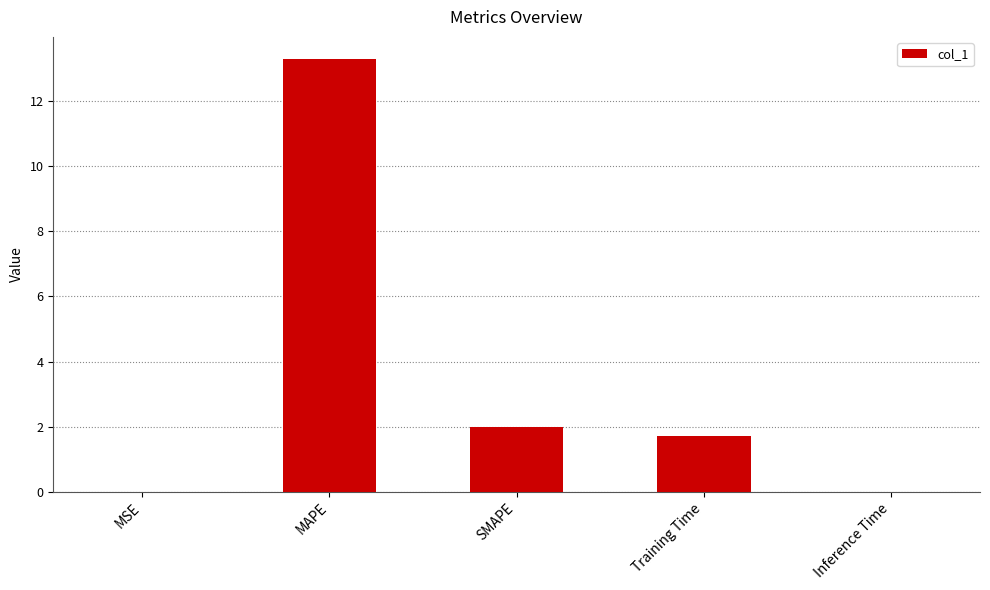

True or false: the data shows 13.3 at MAPE.

True